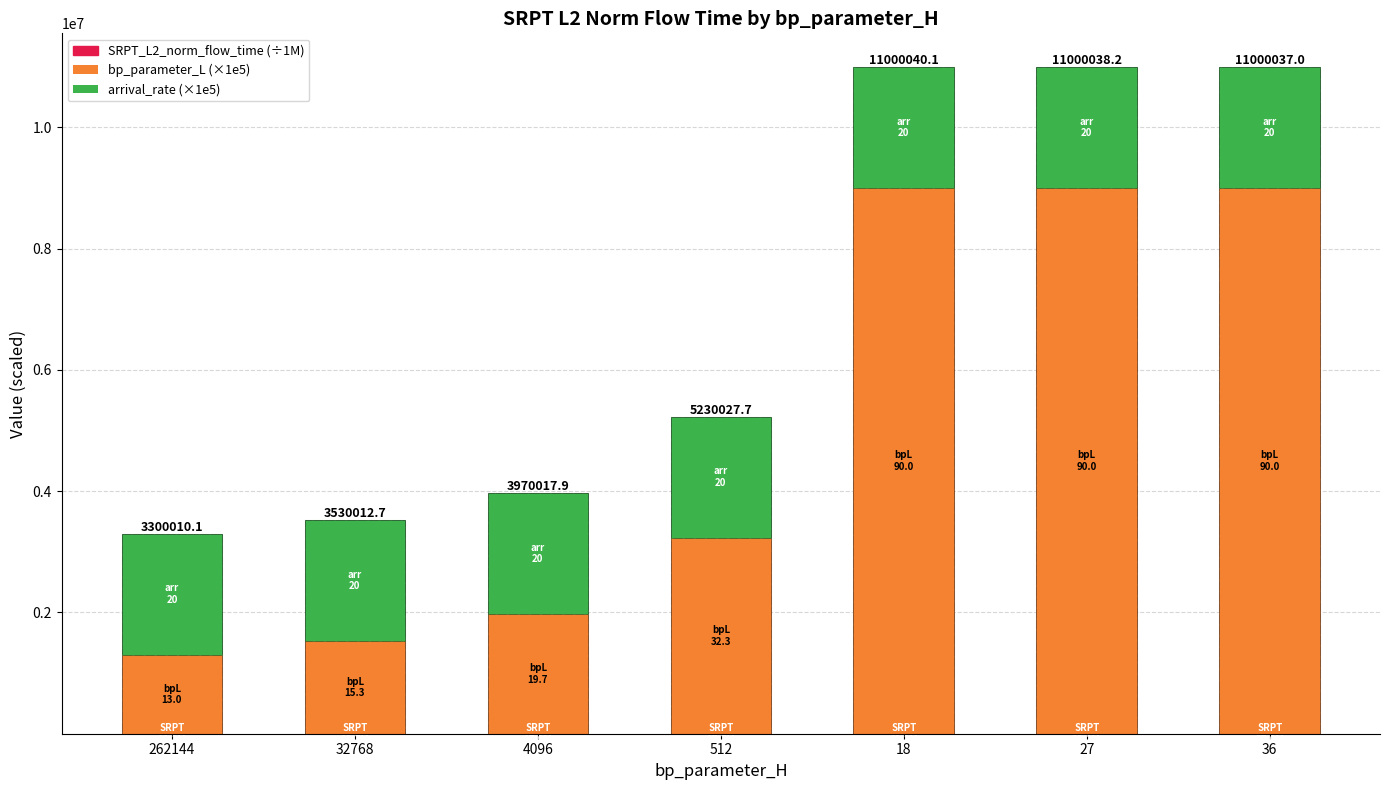

At which label is SRPT_L2_norm_flow_time closest to 25?

512